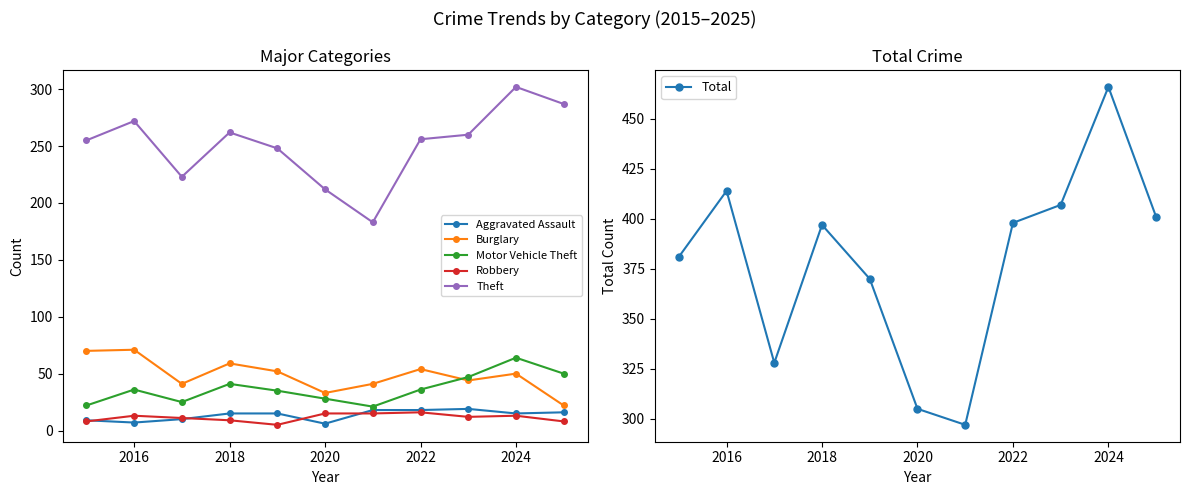

True or false: Motor Vehicle Theft and Theft intersect in this chart.

False